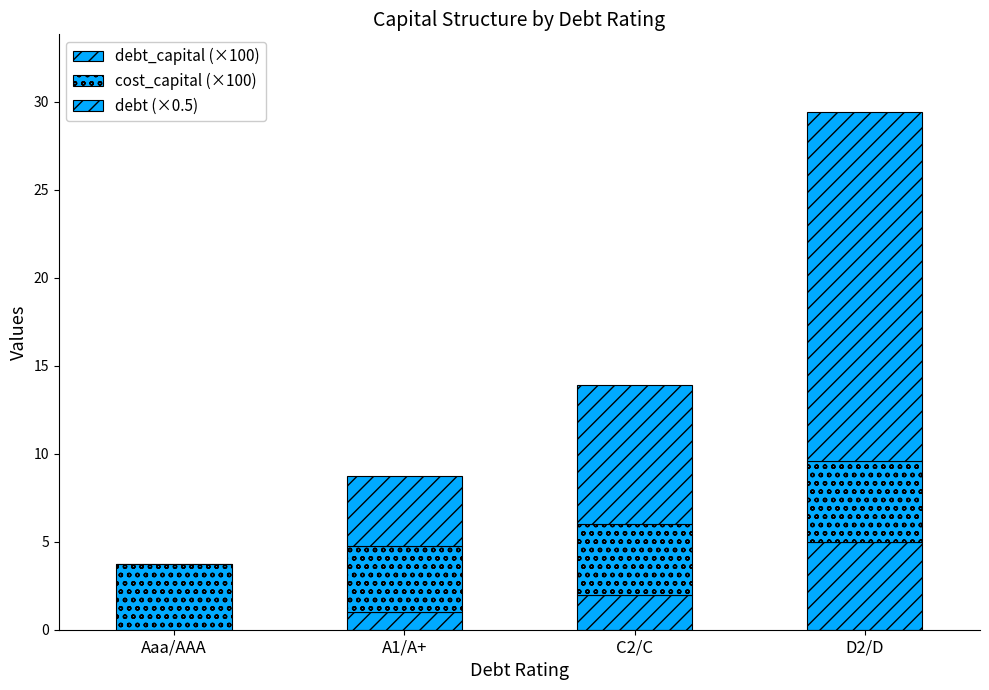

Does the chart contain stacked bars?

Yes